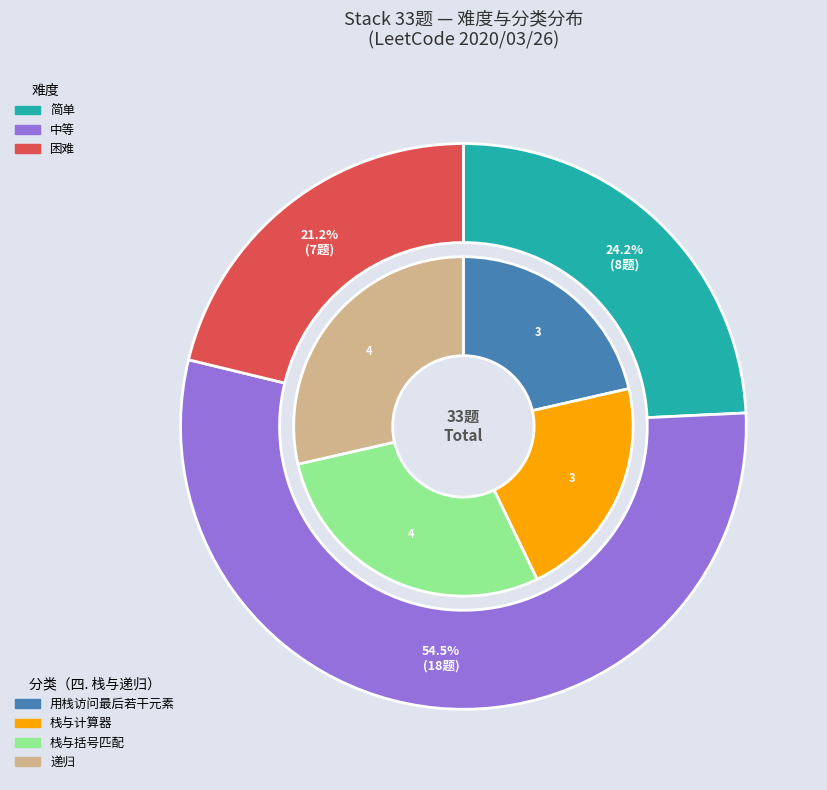

Does 简单 account for over 50% of the chart?

No